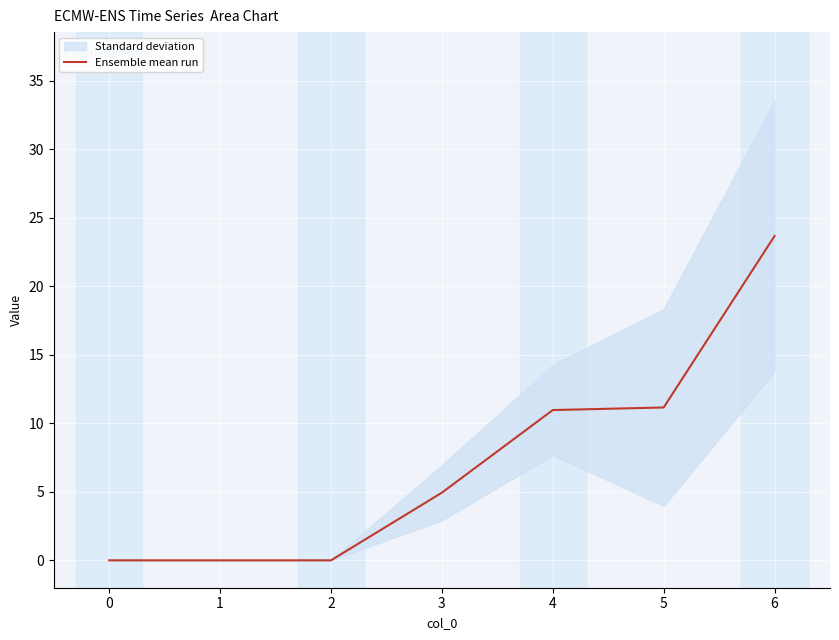

The value of Ensemble mean run at 4 is 11.0. True or false?

True